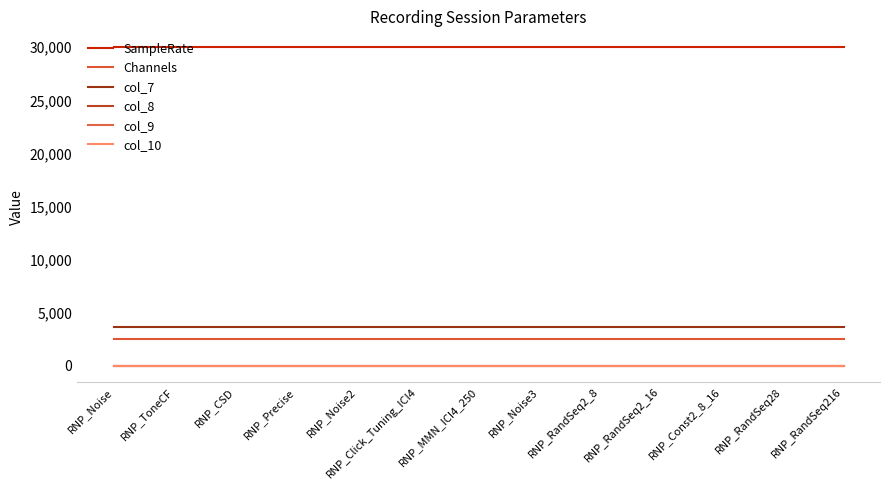

What is the label of the 9th point from the left?

RNP_RandSeq2_8